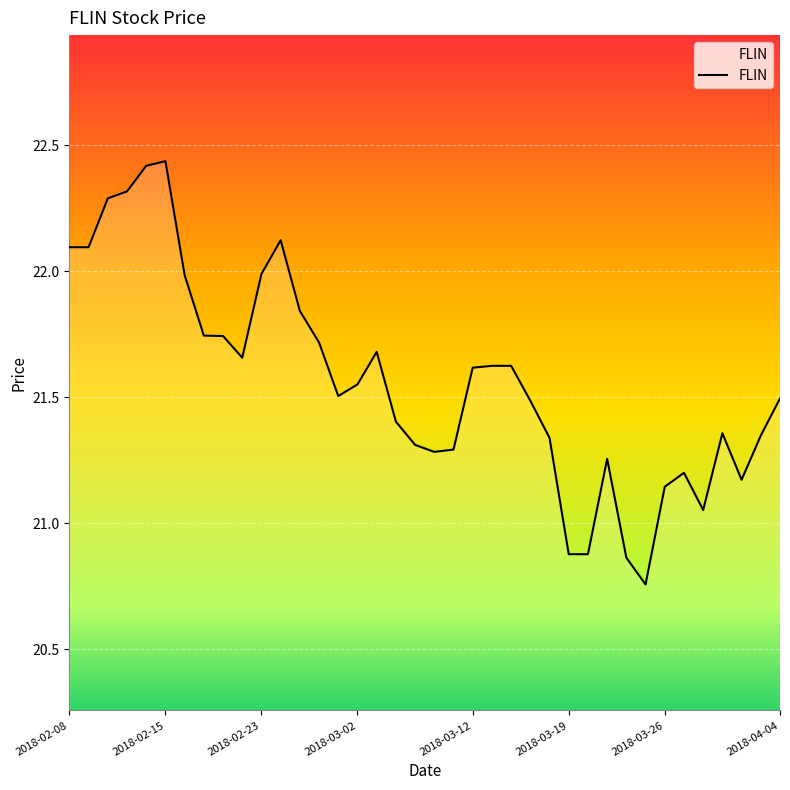

What is the difference between the maximum and minimum values?

1.7